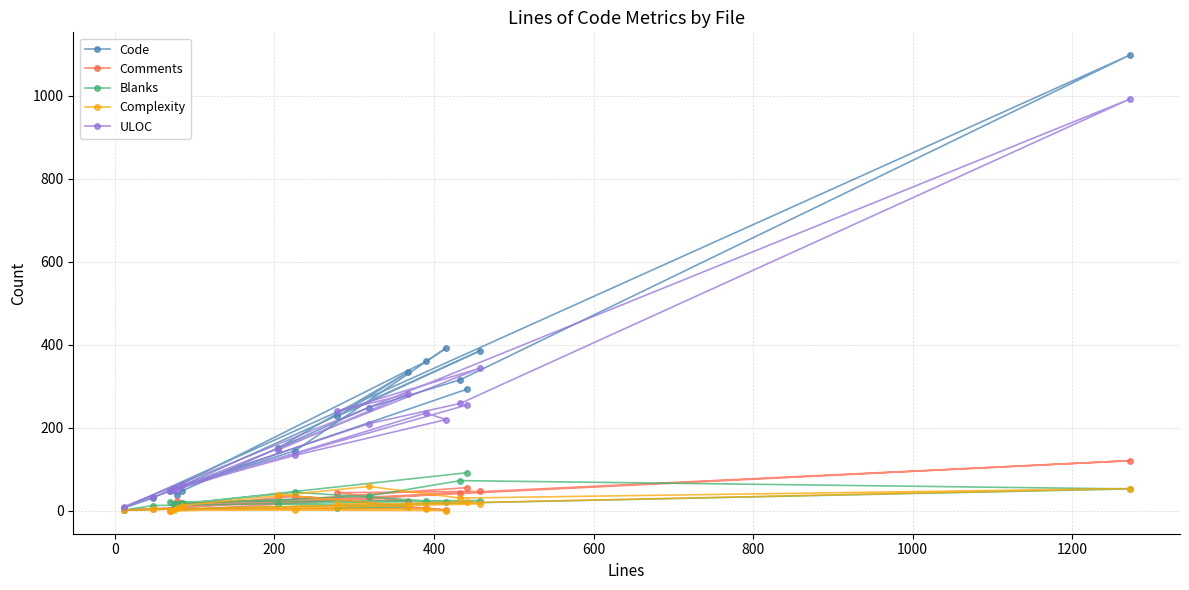

Which series has the largest range (max minus min)?

Code